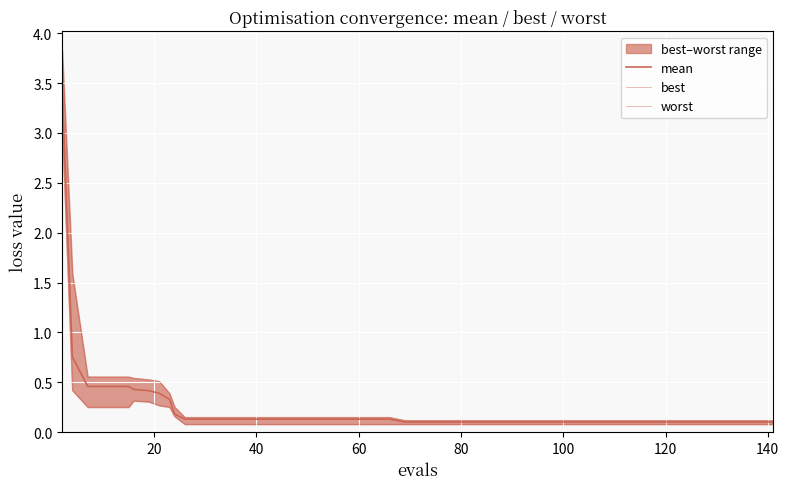

How many distinct data groups are displayed?

3